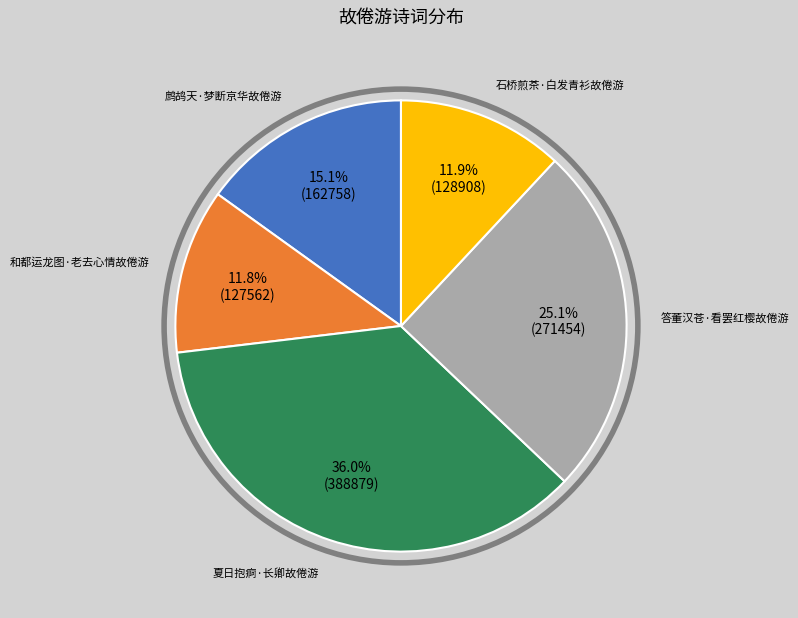

Is there any slice that represents more than half of the pie?

No